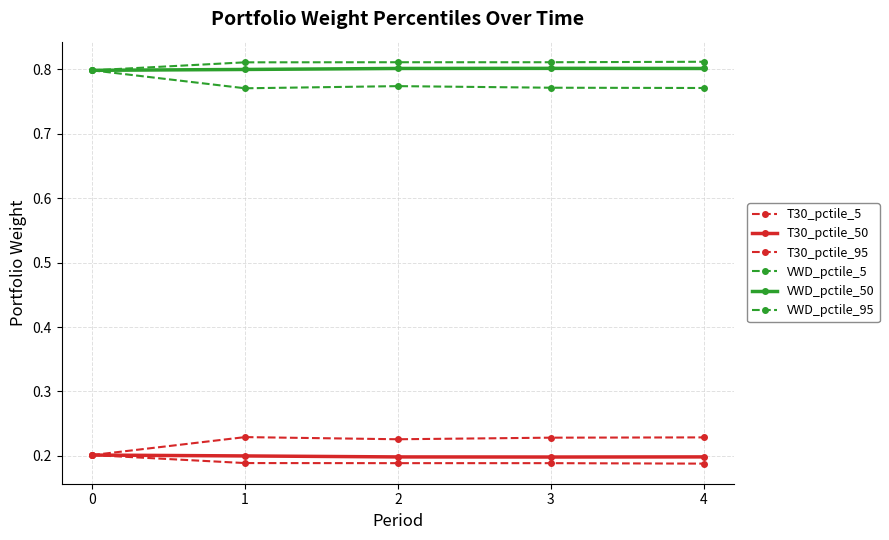

Which has a higher value, 2 or 4?

2